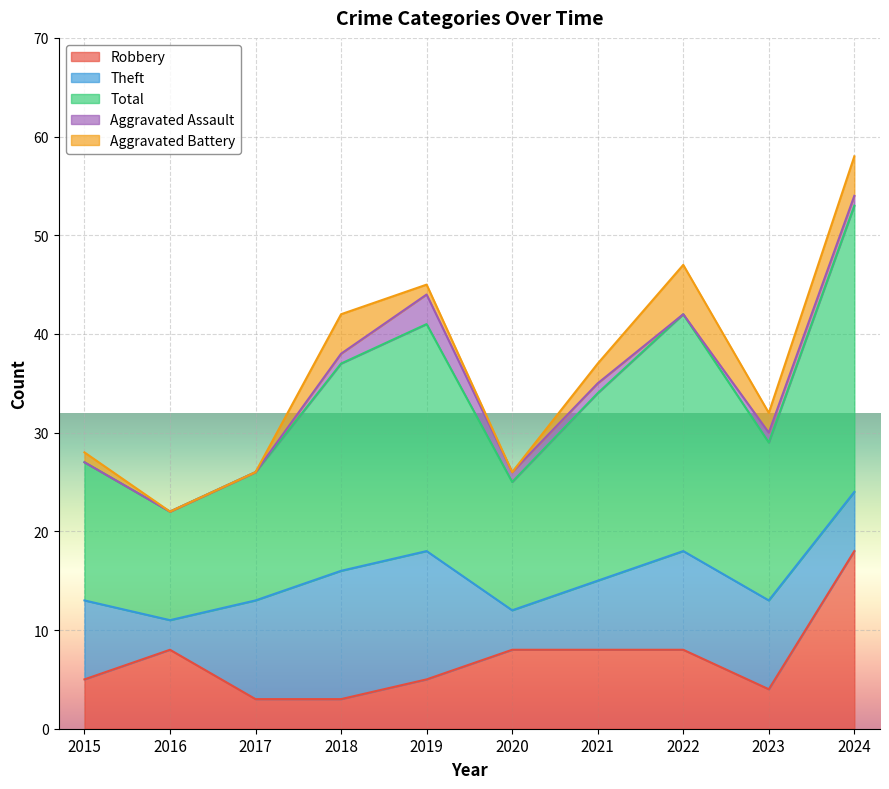

At how many categories does at least one series exceed 27?

1